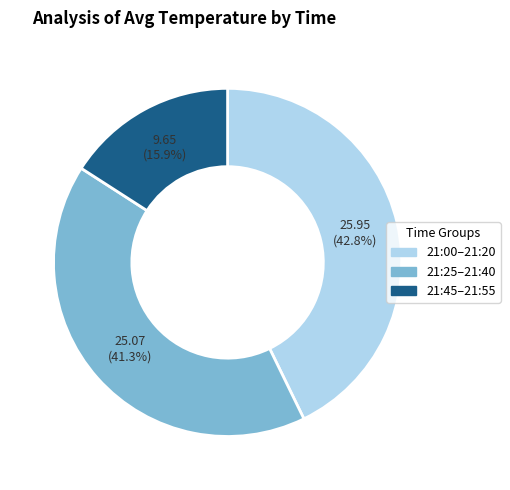

Does any single category account for the majority?

No